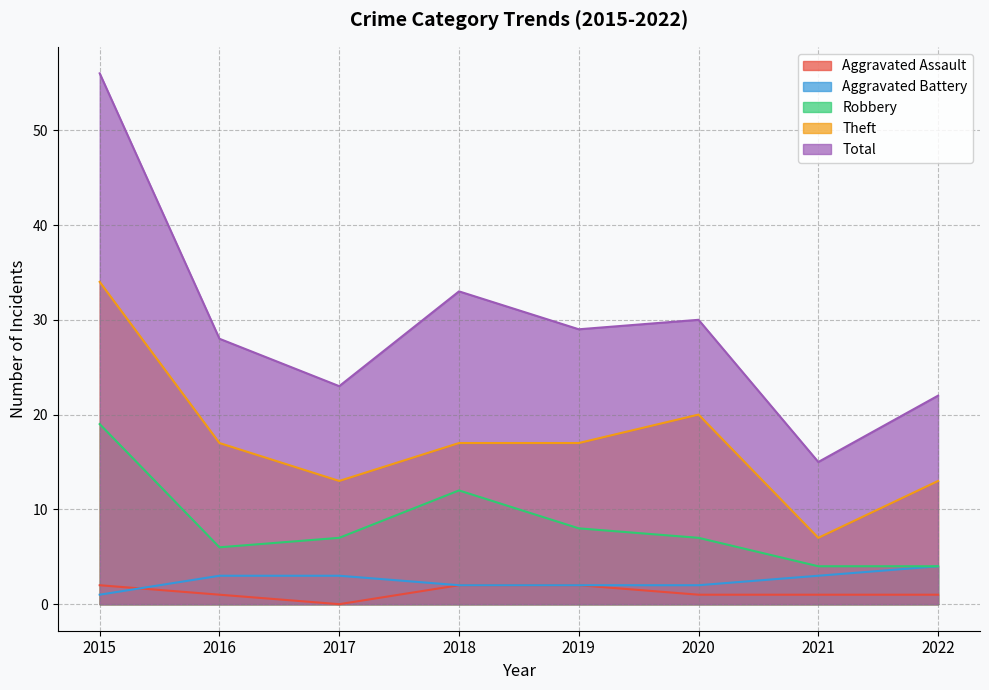

What is the spread (max minus min) of values at 2015?

55